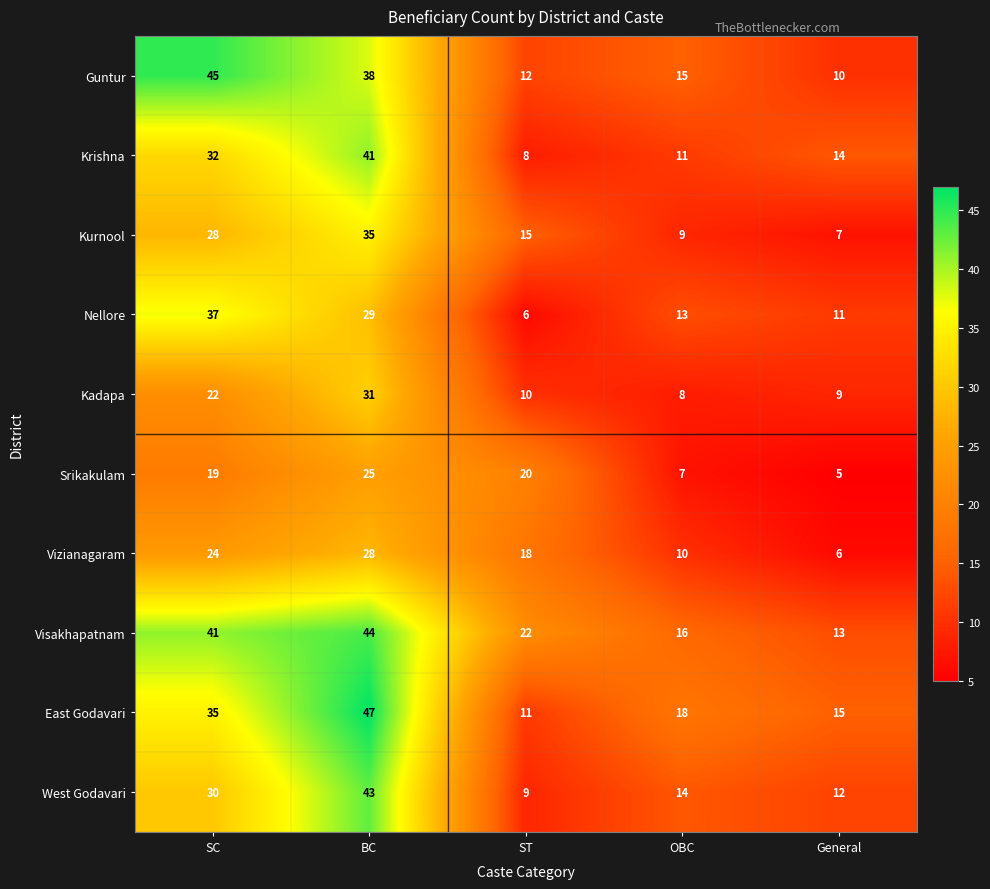

Rank the series by their maximum value, from lowest to highest.

Srikakulam, Vizianagaram, Kadapa, Kurnool, Nellore, Krishna, West Godavari, Visakhapatnam, Guntur, East Godavari